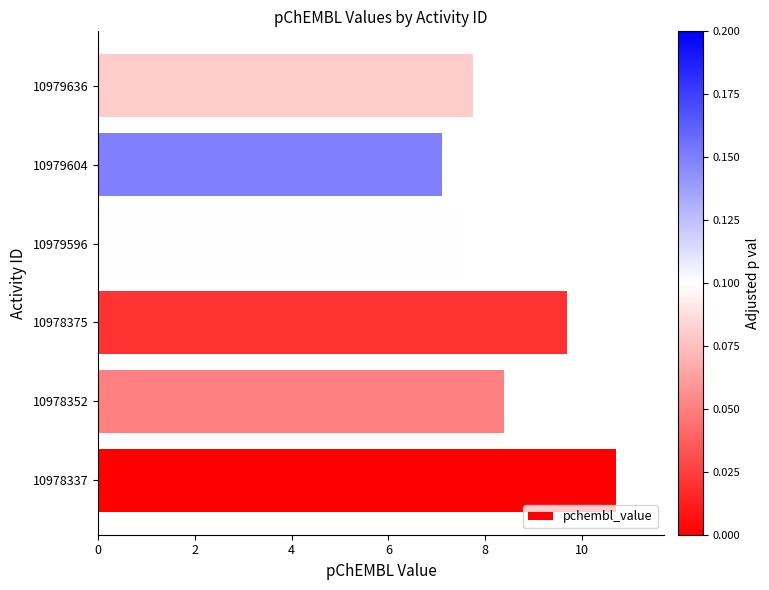

Does the chart contain stacked bars?

No